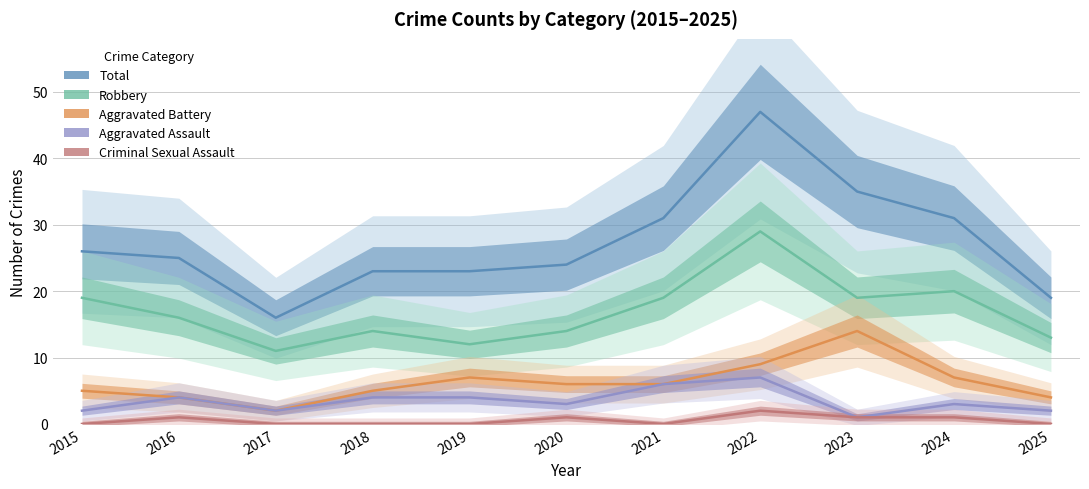

At which label is Aggravated Assault closest to 4?

2016